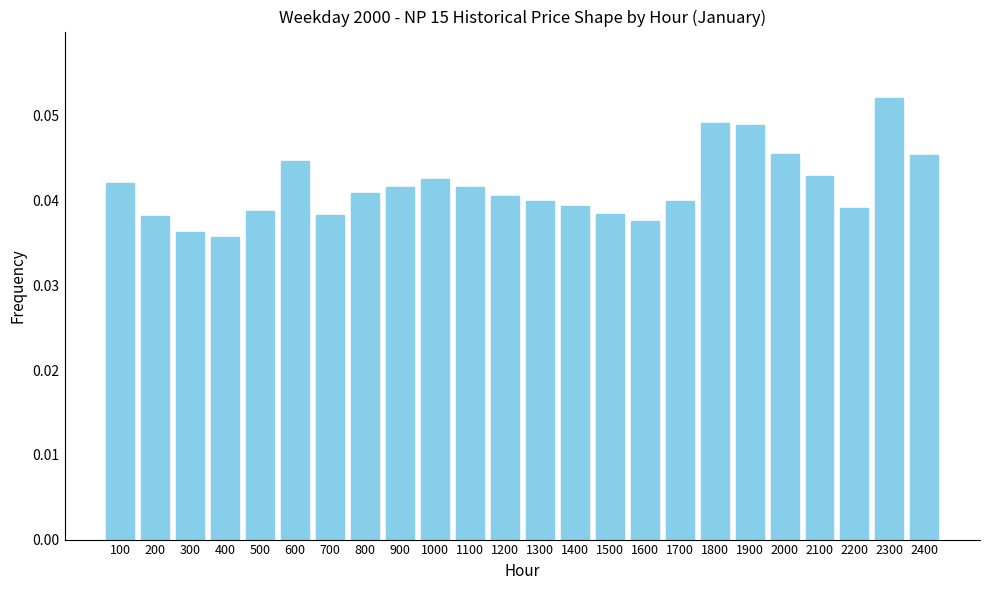

Is it true that the value at 1200 is 0.1?

False